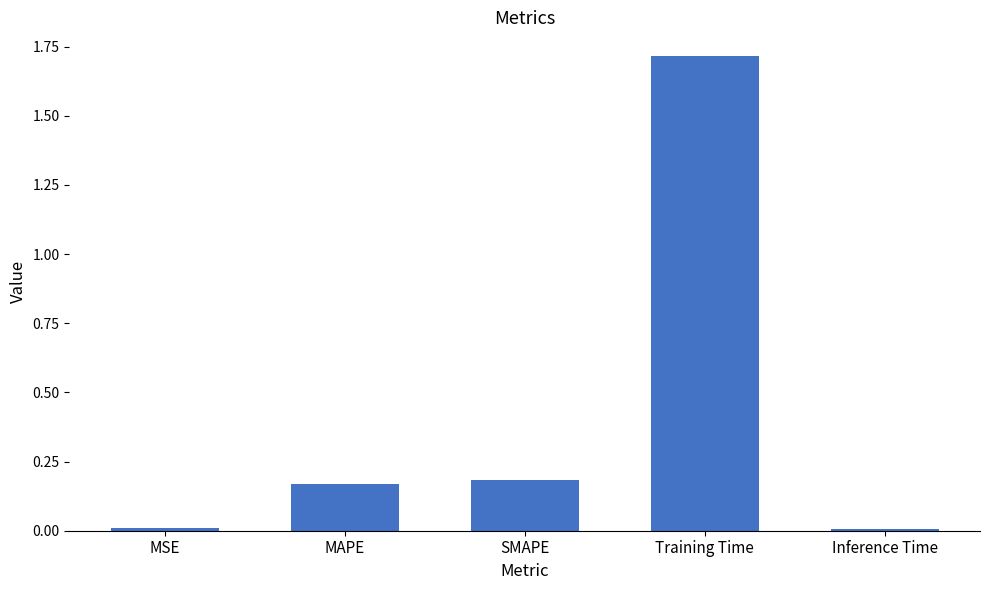

What is the greatest value displayed?

1.7